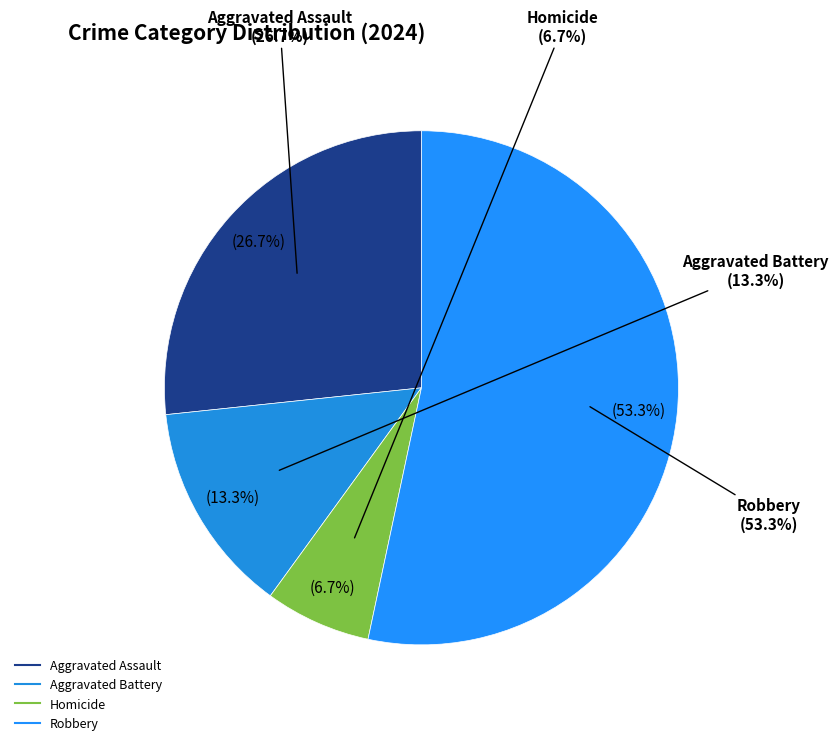

True or false: Aggravated Assault accounts for 27% of the total.

True